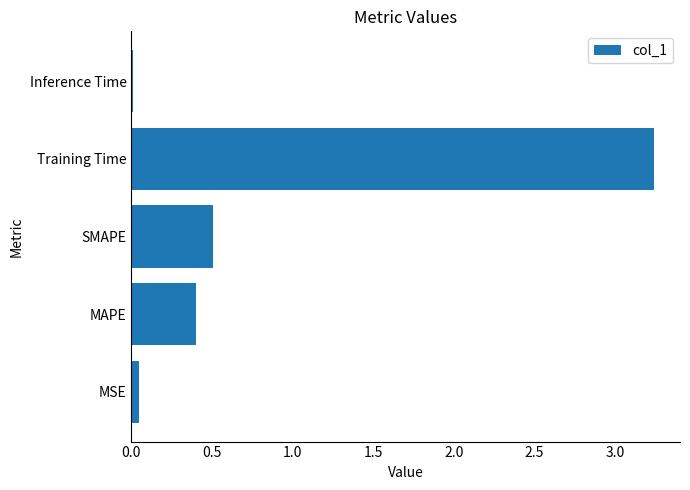

What is the sum of all values?

4.2